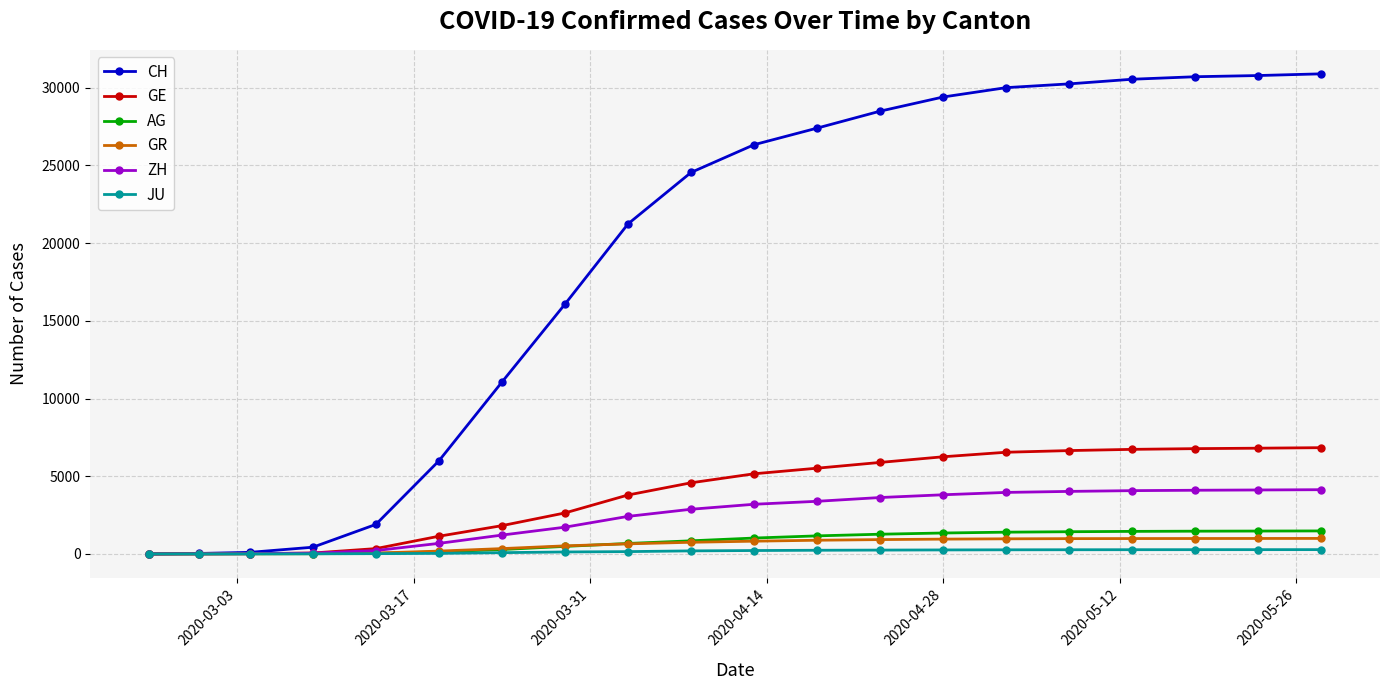

What is the greatest value displayed?

30897